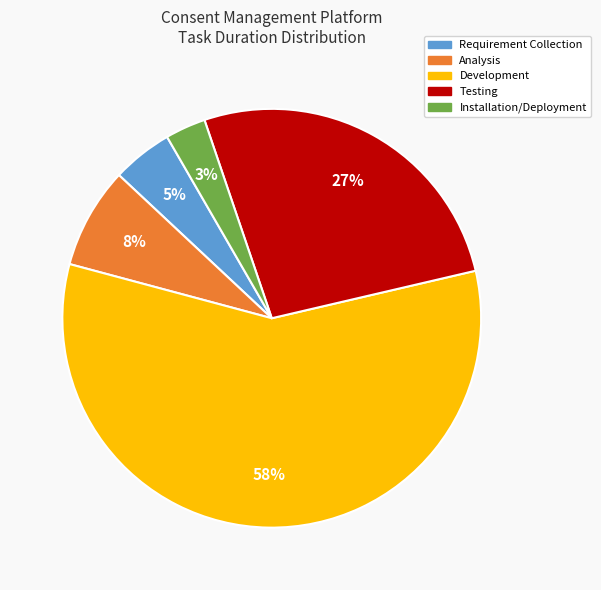

Count the number of slices in the pie.

5